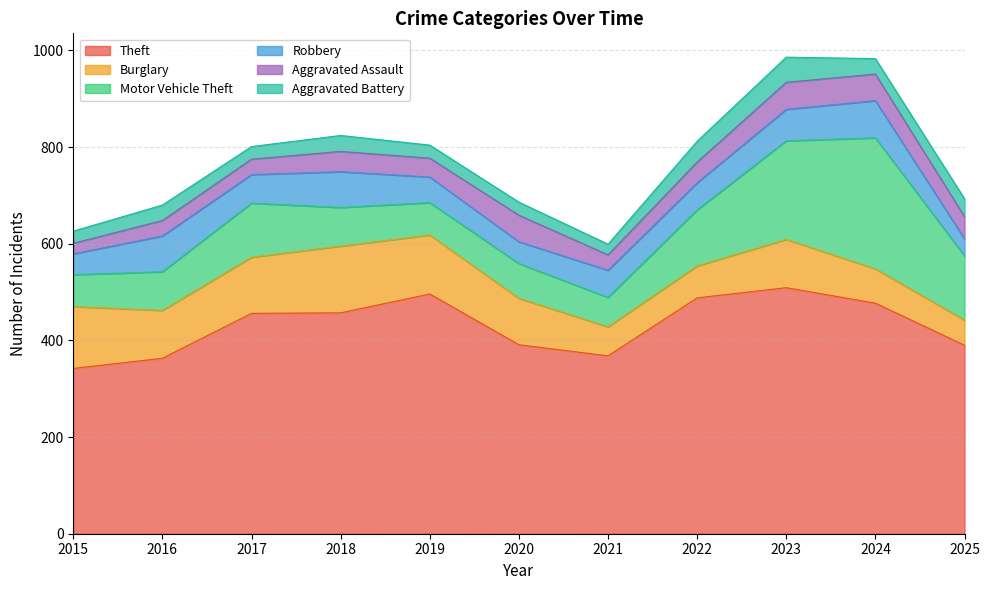

At how many categories does at least one series exceed 505?

1